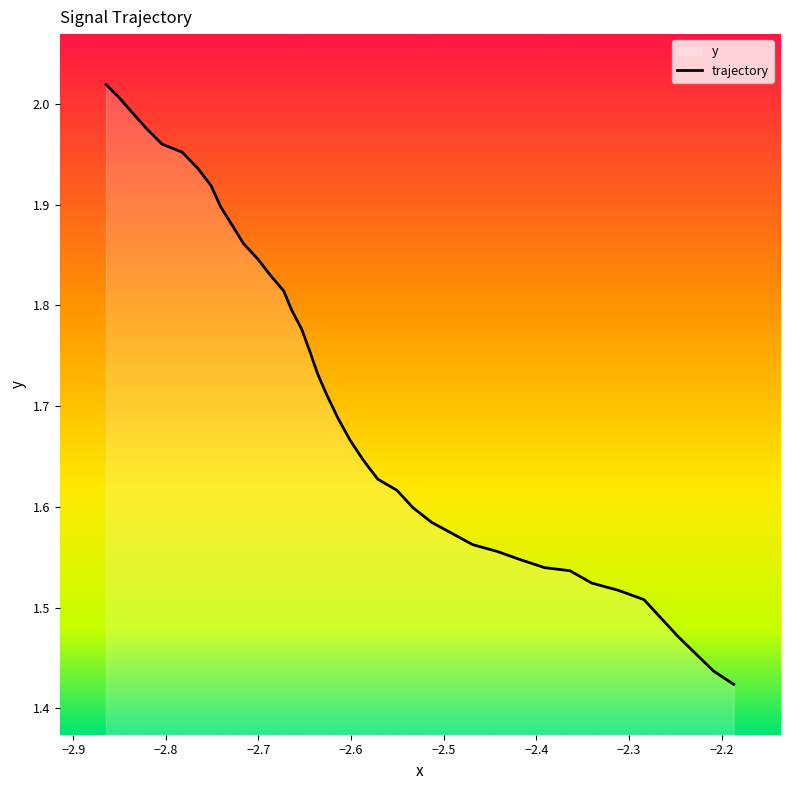

True or false: the data has more than 2 interior local peaks.

False